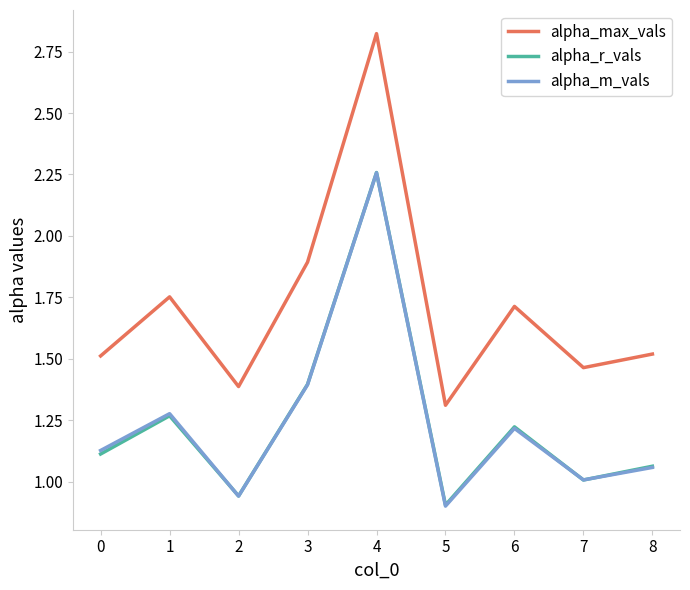

Does the chart have visible grid lines?

No